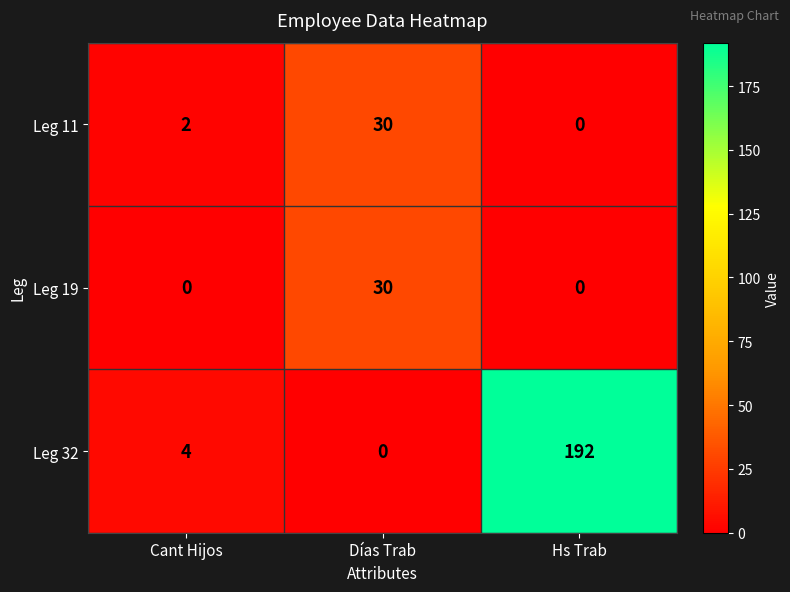

The value of Leg 11 at Cant Hijos is 2. True or false?

True